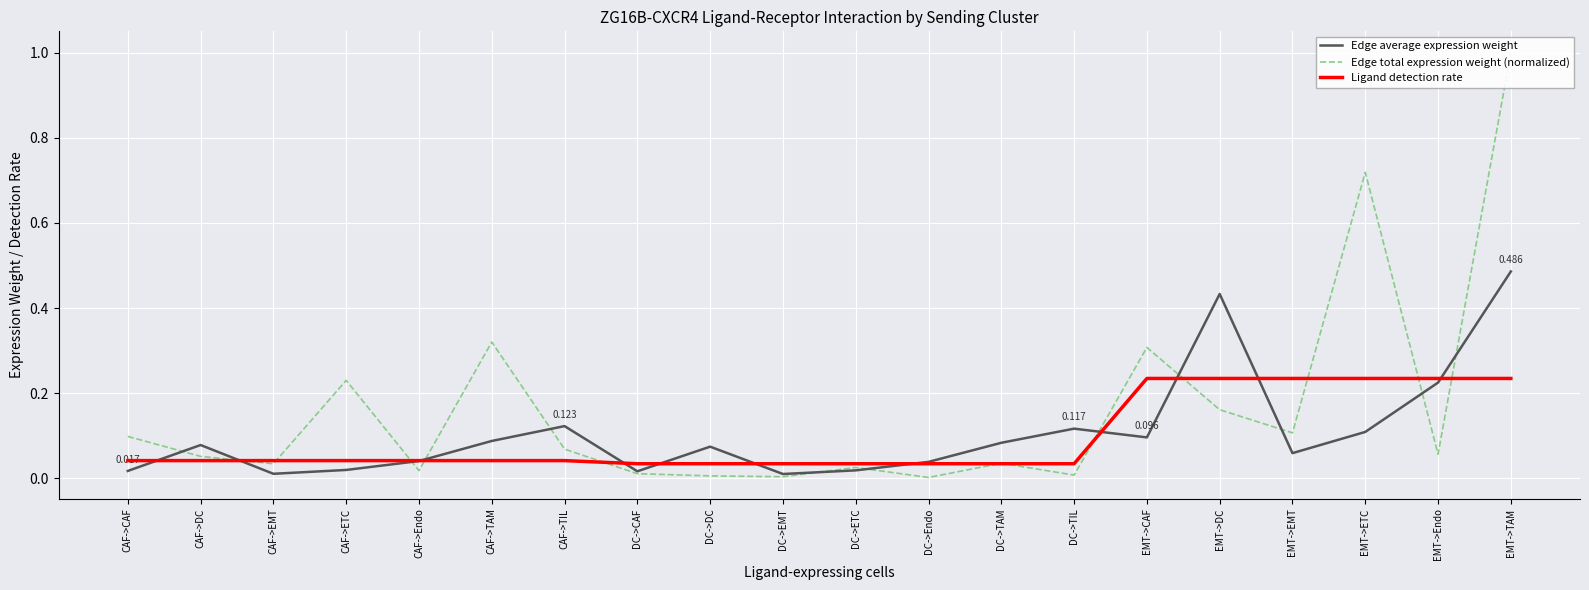

Which series has the largest total across all categories?

Edge total expression weight (normalized)